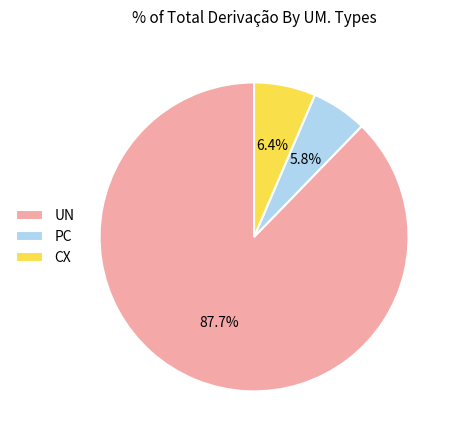

What is the largest slice in the pie chart?

UN